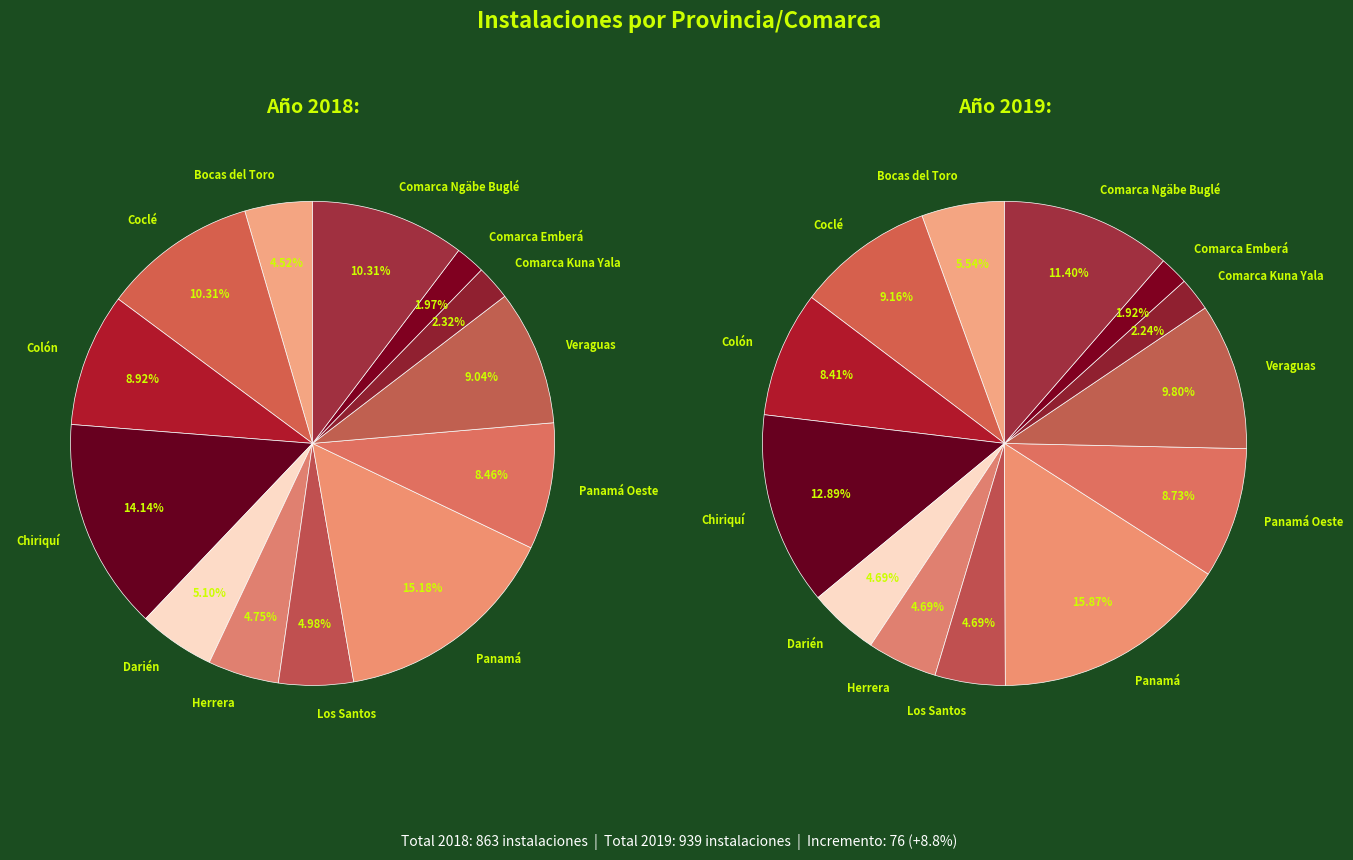

What is the difference between the highest and lowest values at Panamá Oeste?

9